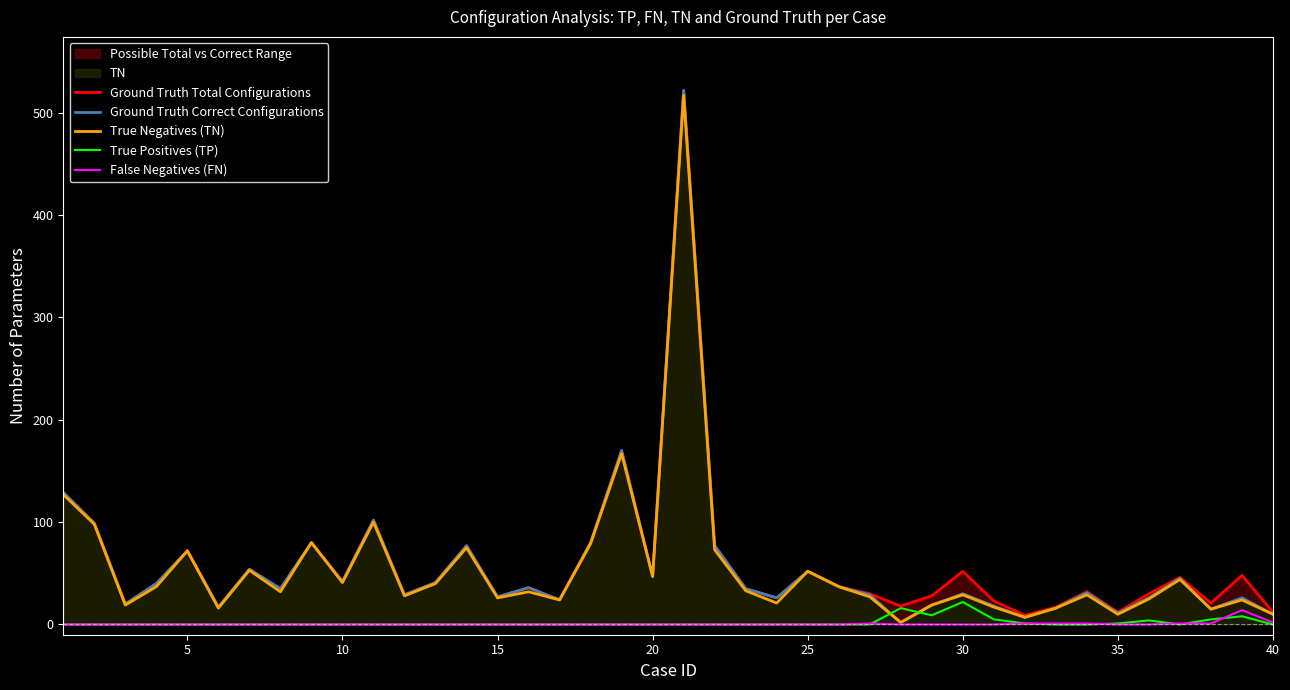

List the series in order of their peak value, highest first.

Ground Truth Total Configurations, Ground Truth Correct Configurations, True Negatives (TN), True Positives (TP), False Negatives (FN)